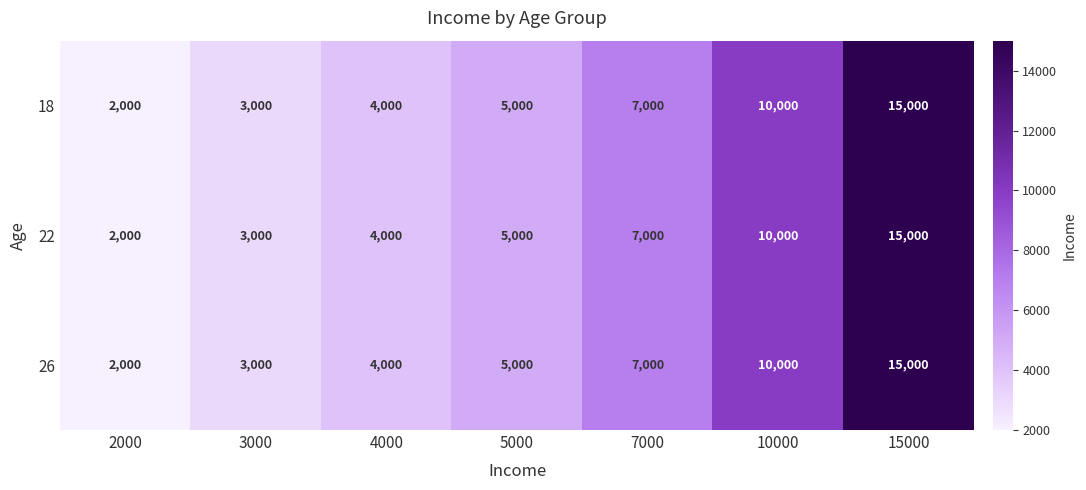

At which category is the sum across all series the highest?

15000